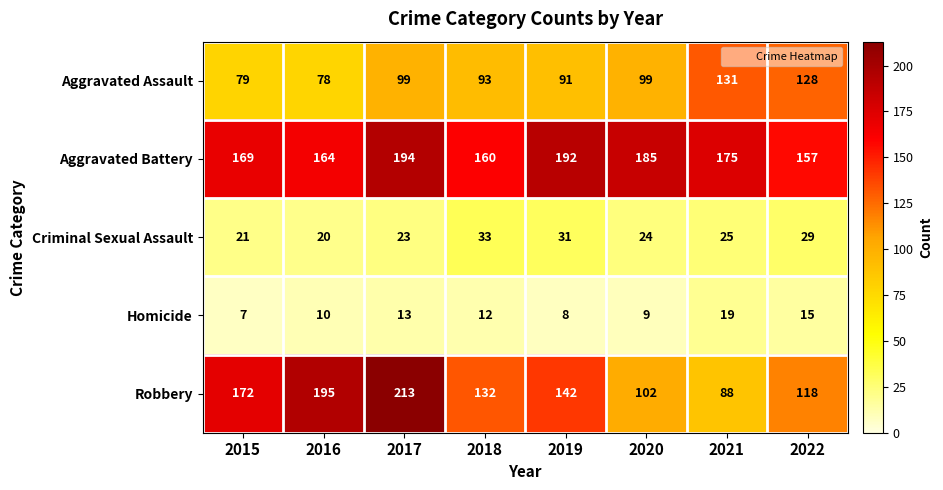

Count the number of categories in the chart.

8